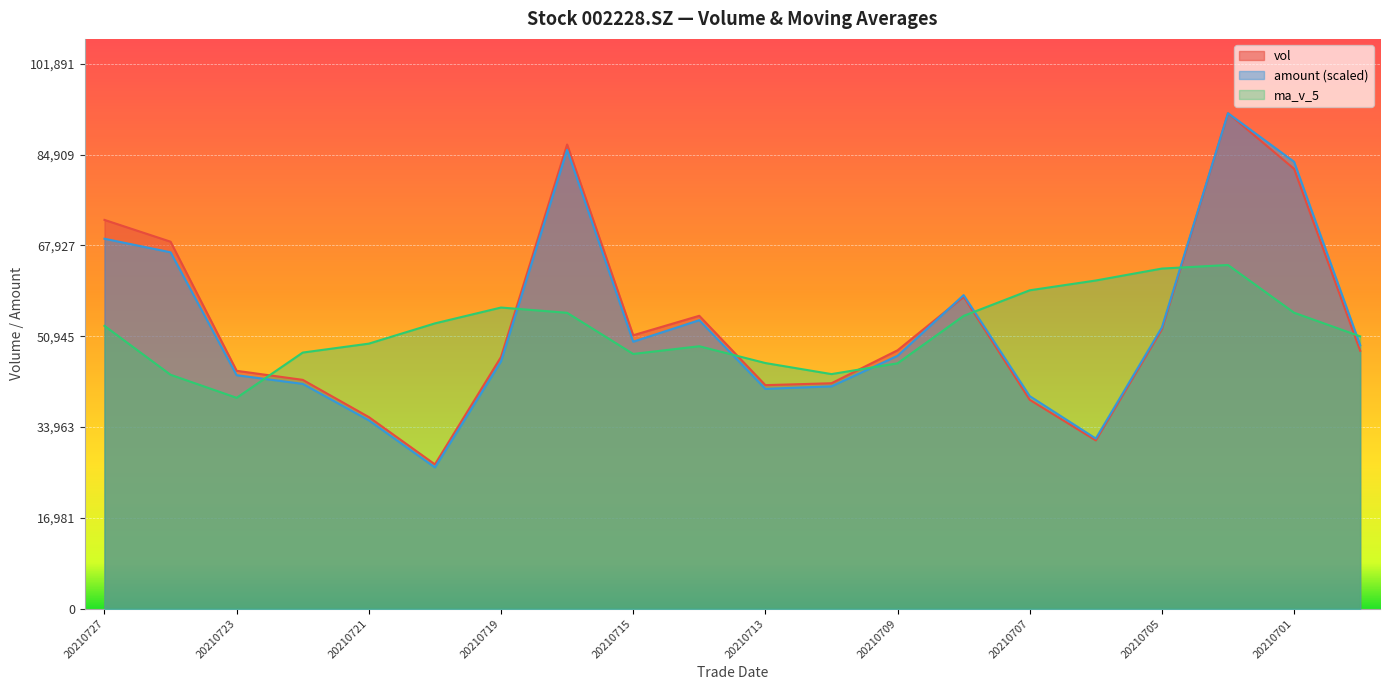

In ma_v_5, how many points are higher than both neighbors (excluding endpoints)?

3